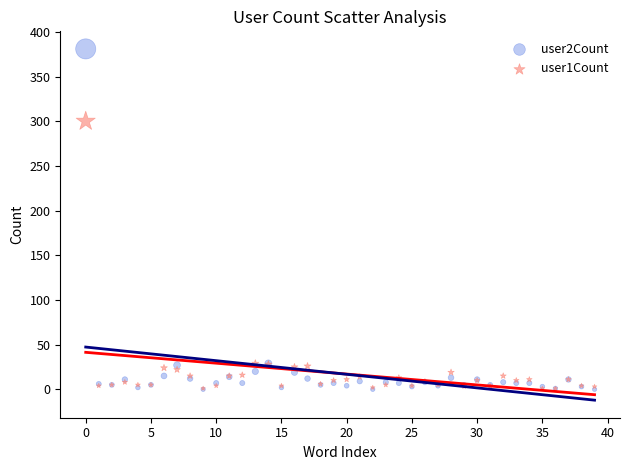

Which series contains the highest Y value?

user2Count